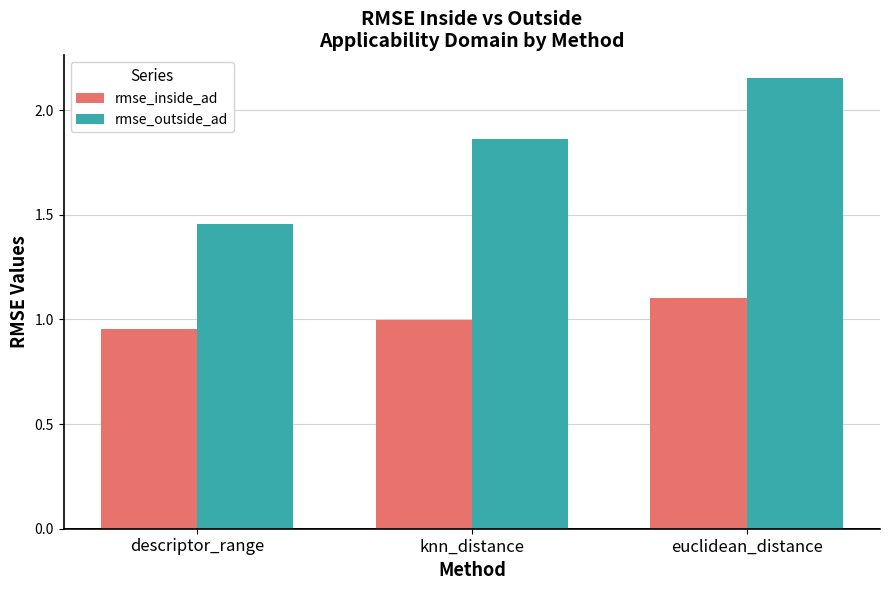

What is the sum of all rmse_outside_ad values?

5.5